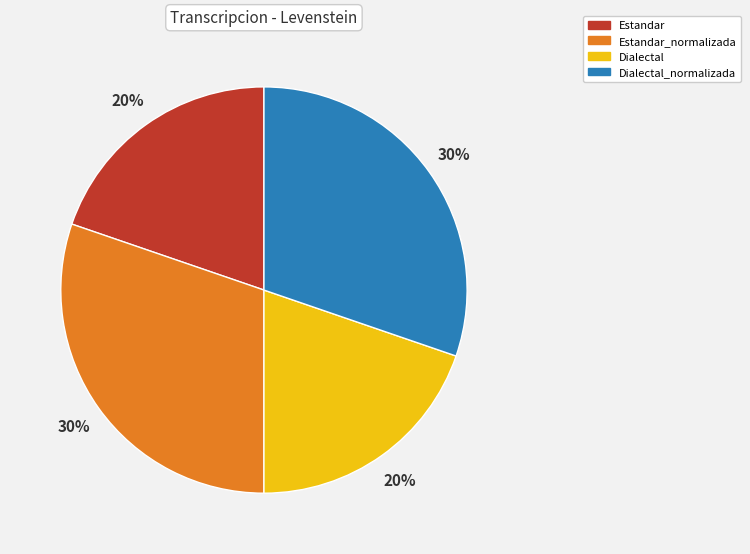

To the nearest percent, what is the average slice percentage?

25%